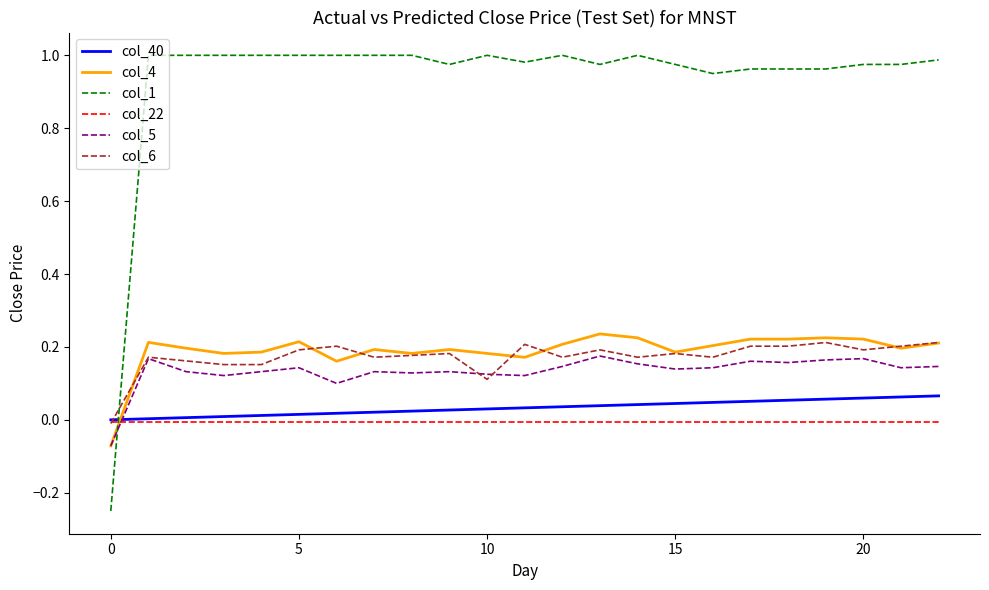

True or false: col_40 and col_5 intersect in this chart.

True